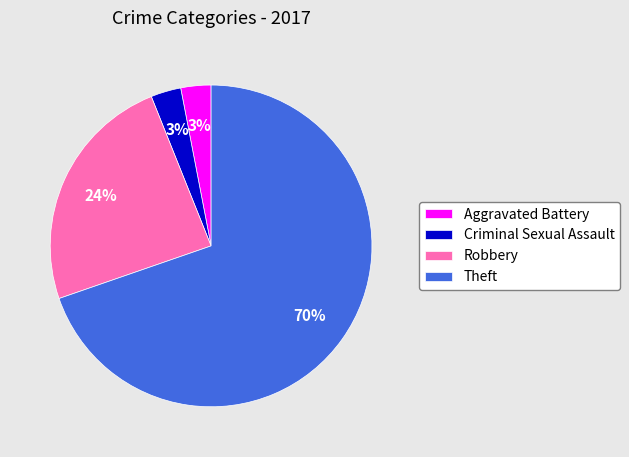

Do Theft and Criminal Sexual Assault together represent more than half of the pie?

Yes